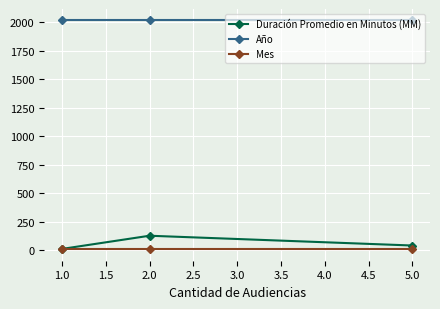

Rank the series at 2.0 from lowest to highest value.

Mes, Duración Promedio en Minutos (MM), Año